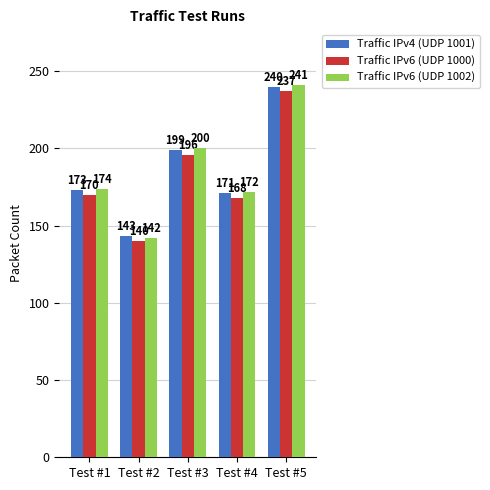

Which series has the largest range (max minus min)?

Traffic IPv6 (UDP 1002)